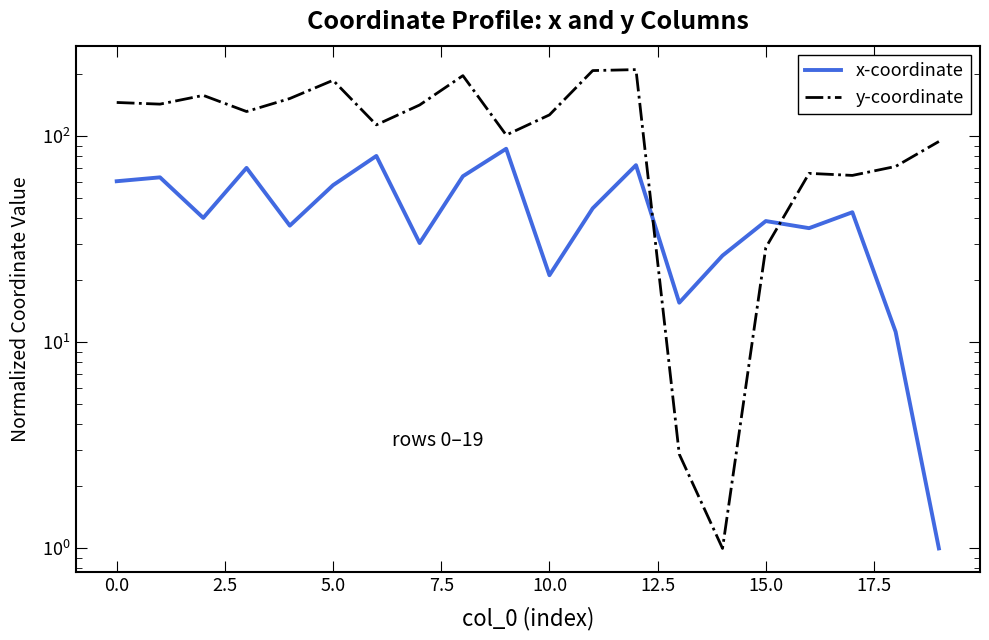

Does the chart display data point markers on the line(s)?

No